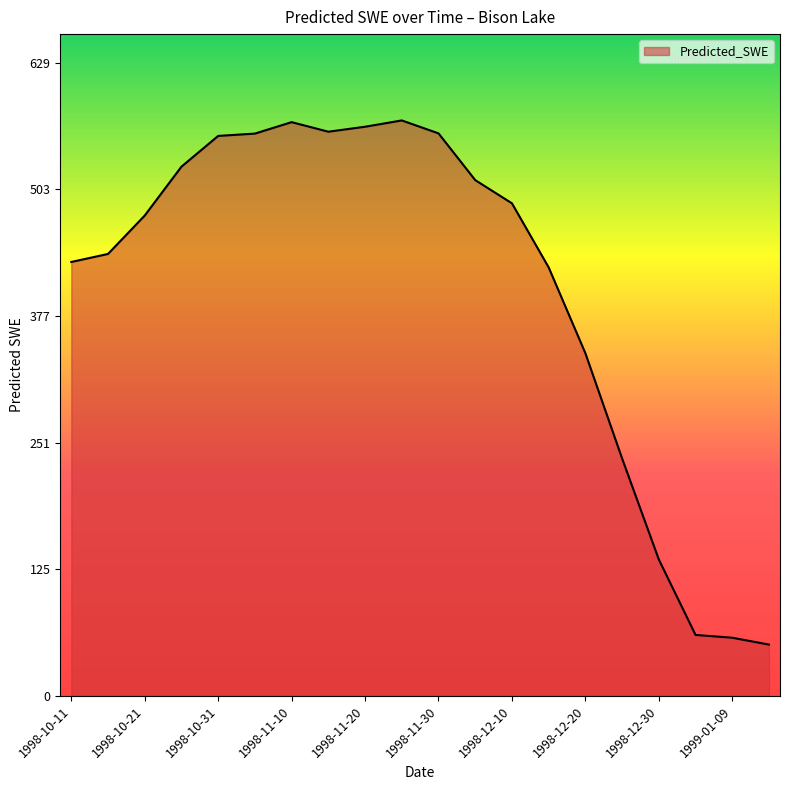

What is the difference between the maximum and minimum values?

520.8